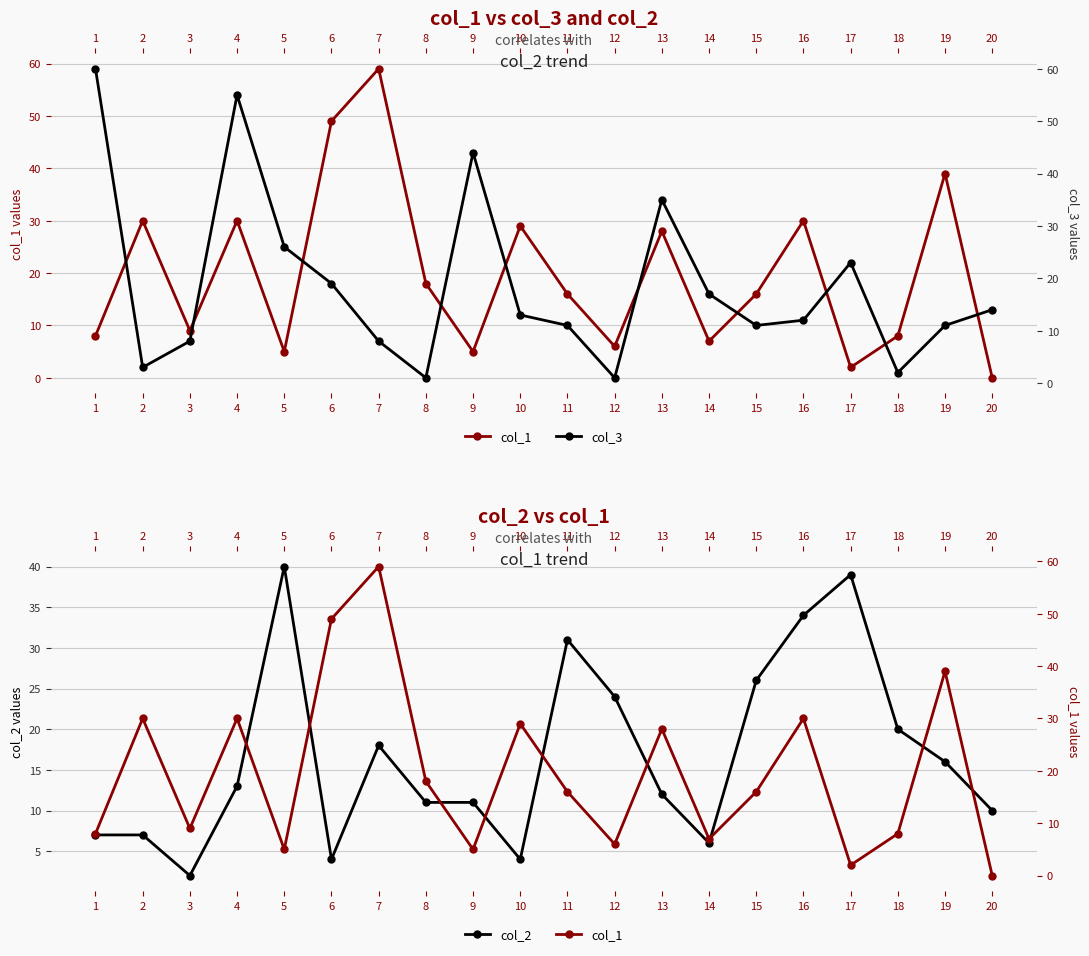

At which category is the sum across all series the highest?

4